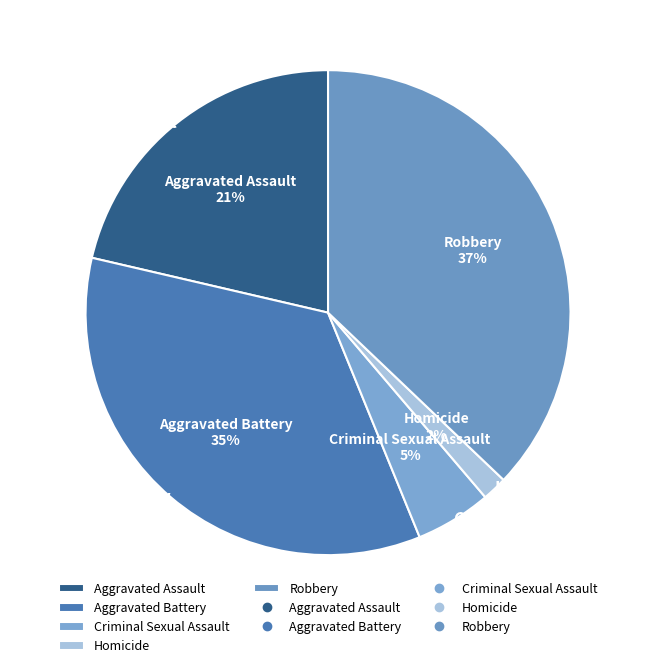

The Aggravated Assault slice represents 21% of the pie. True or false?

True